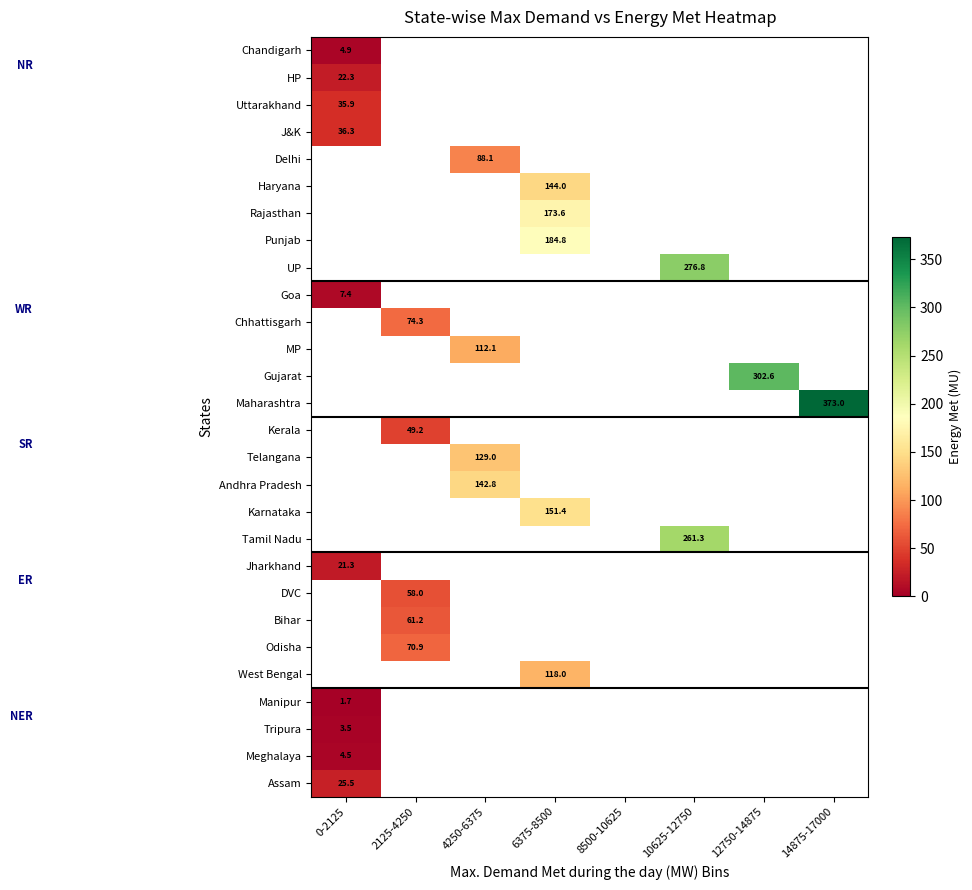

The Punjab series shows 118.0 at 6375-8500. True or false?

False